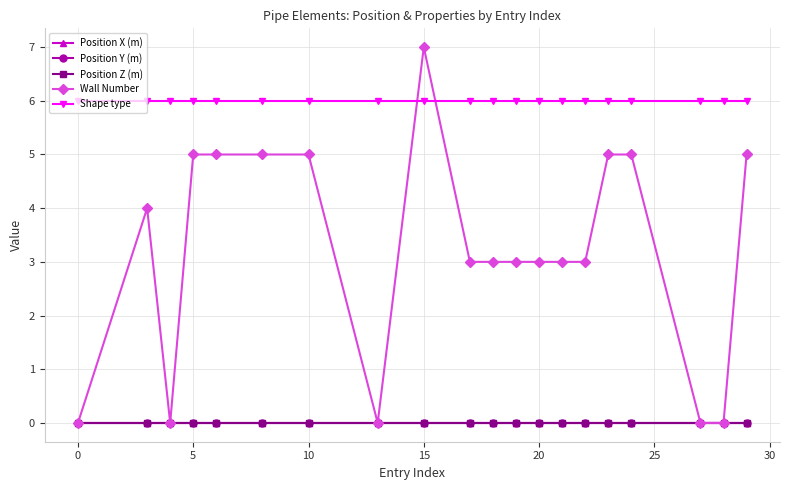

What is the greatest value displayed?

7